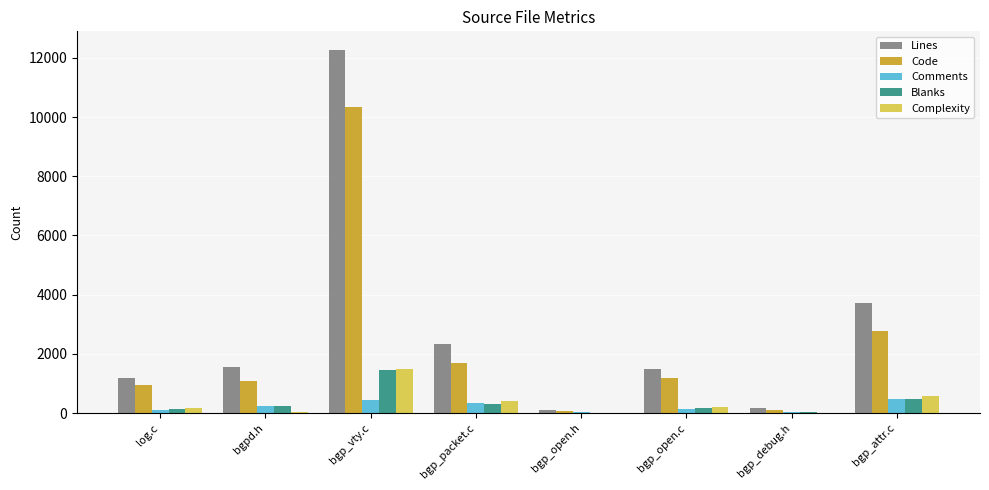

What are all the series names shown in the legend?

Lines, Code, Comments, Blanks, Complexity